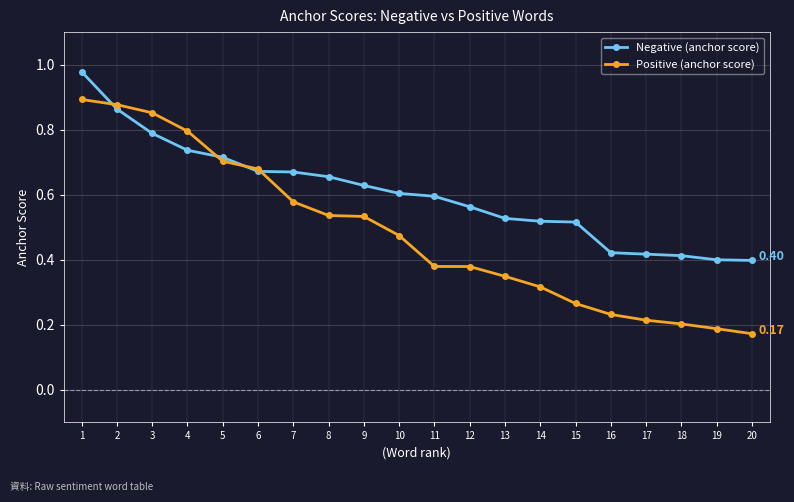

Between 8 and 19, which series saw the biggest shift?

Positive (anchor score)